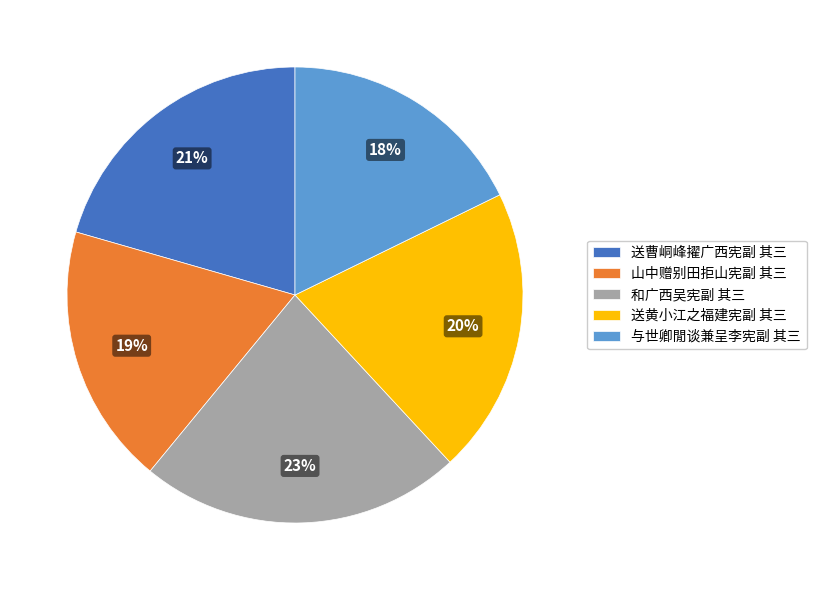

Which slice is the largest?

和广西吴宪副 其三